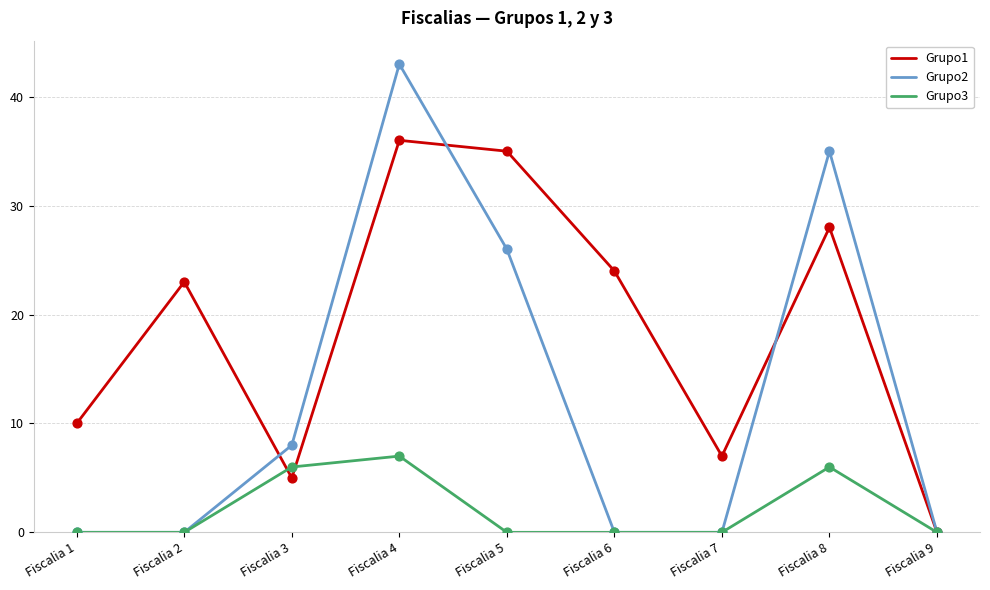

Which series changed the most between Fiscalia 2 and Fiscalia 4?

Grupo2